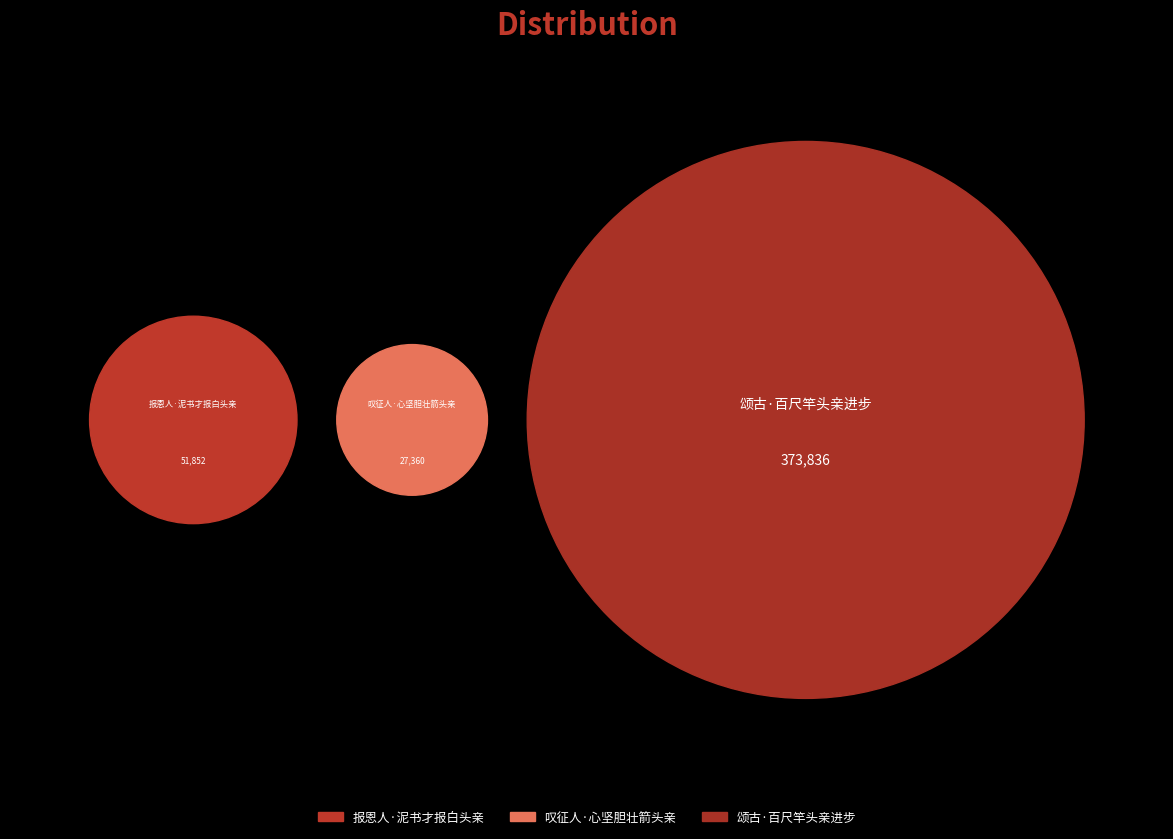

How many segments does this pie chart have?

3